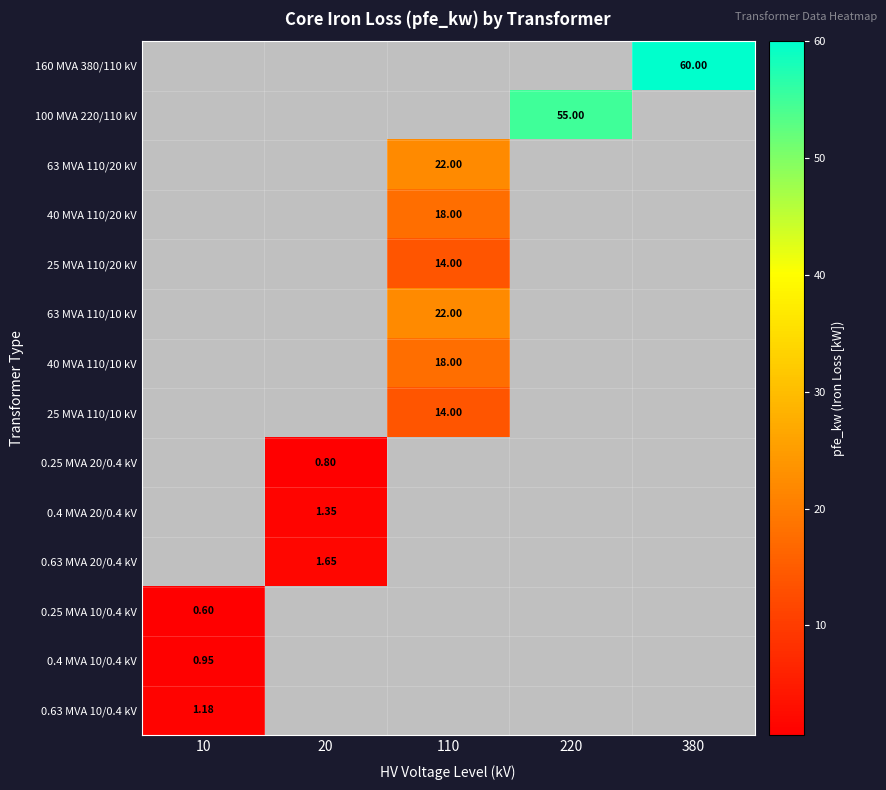

What is the highest value of the 0.4 MVA 20/0.4 kV series?

1.4